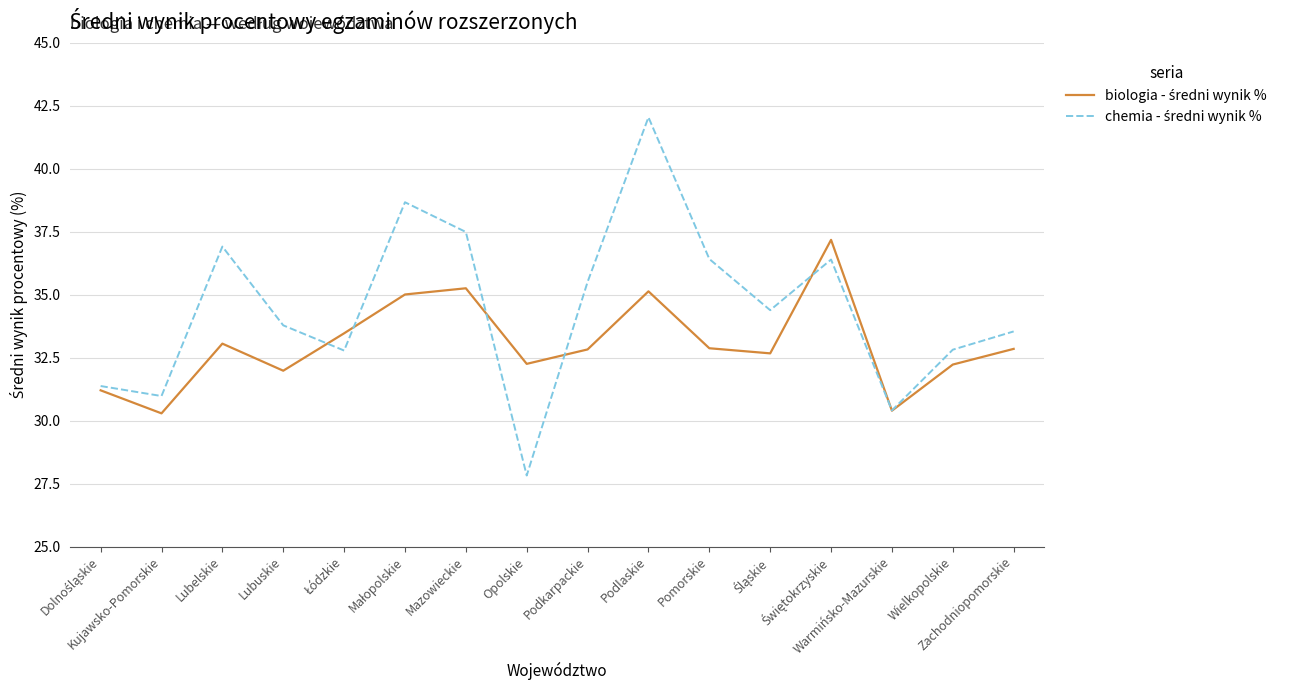

What is the smallest value displayed?

27.8